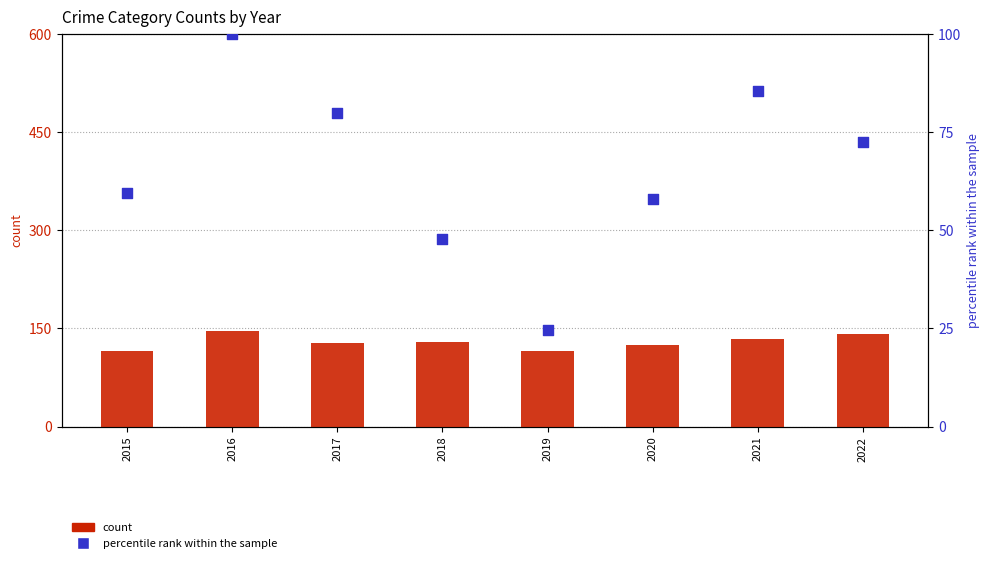

Which series contains the highest Y value?

count